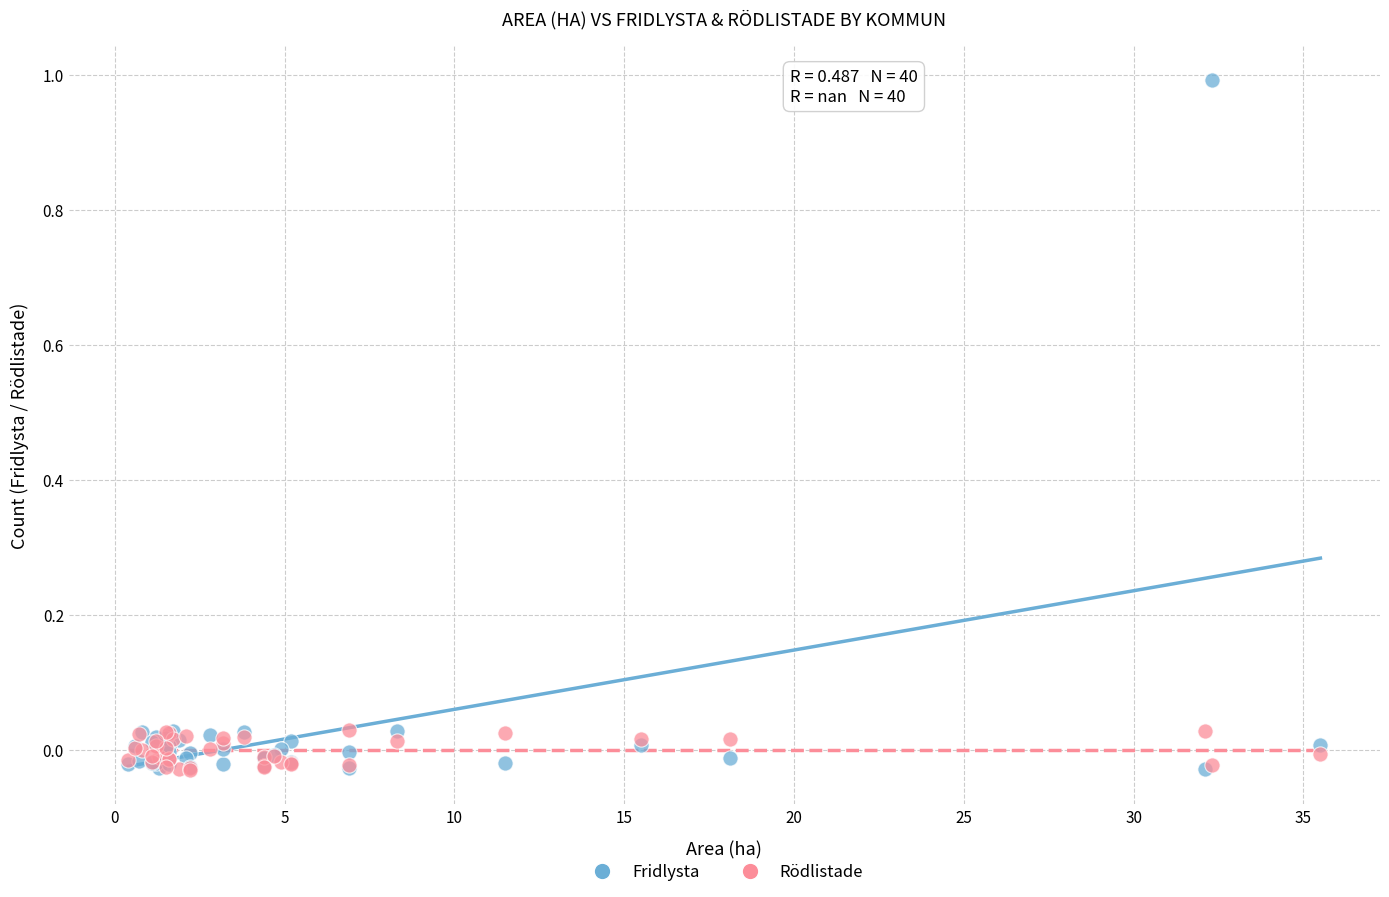

Which series has the largest Y range (max minus min)?

Fridlysta